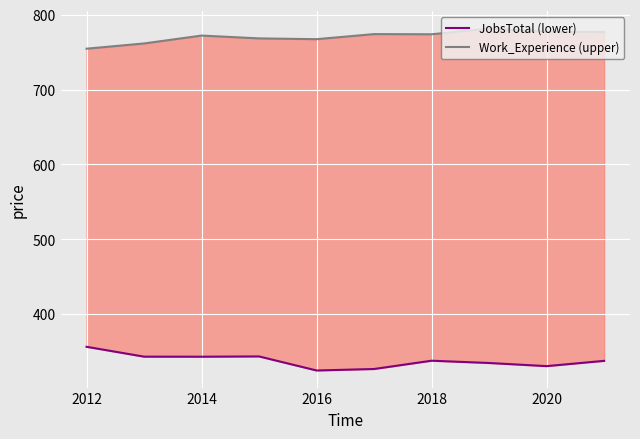

How many data points in JobsTotal (lower) are less than 337?

4